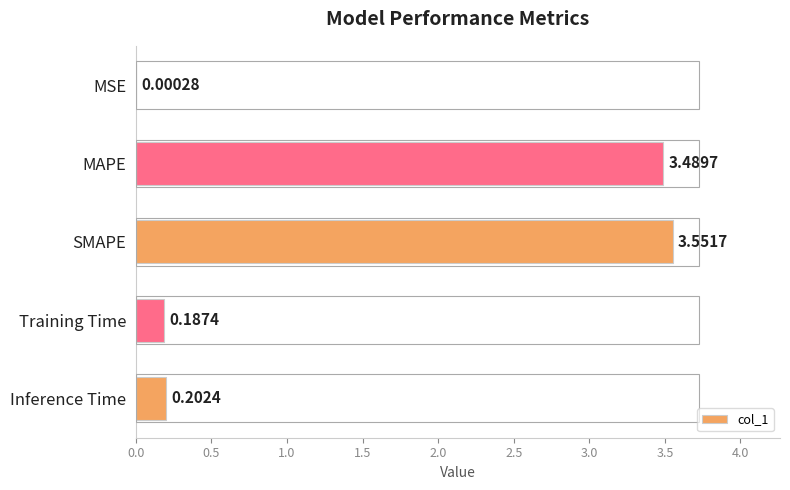

Which label corresponds to the largest value in the chart?

SMAPE